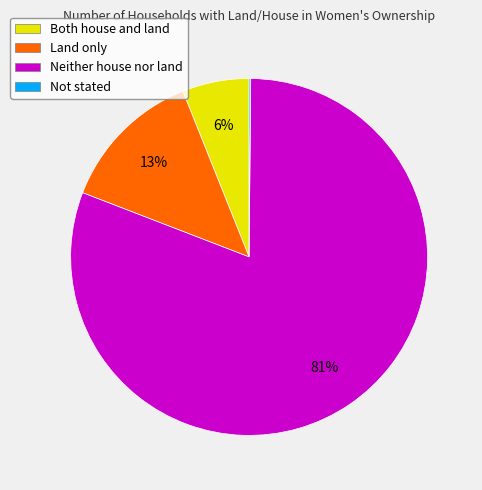

Is it true that Both house and land is 20% of the pie?

False